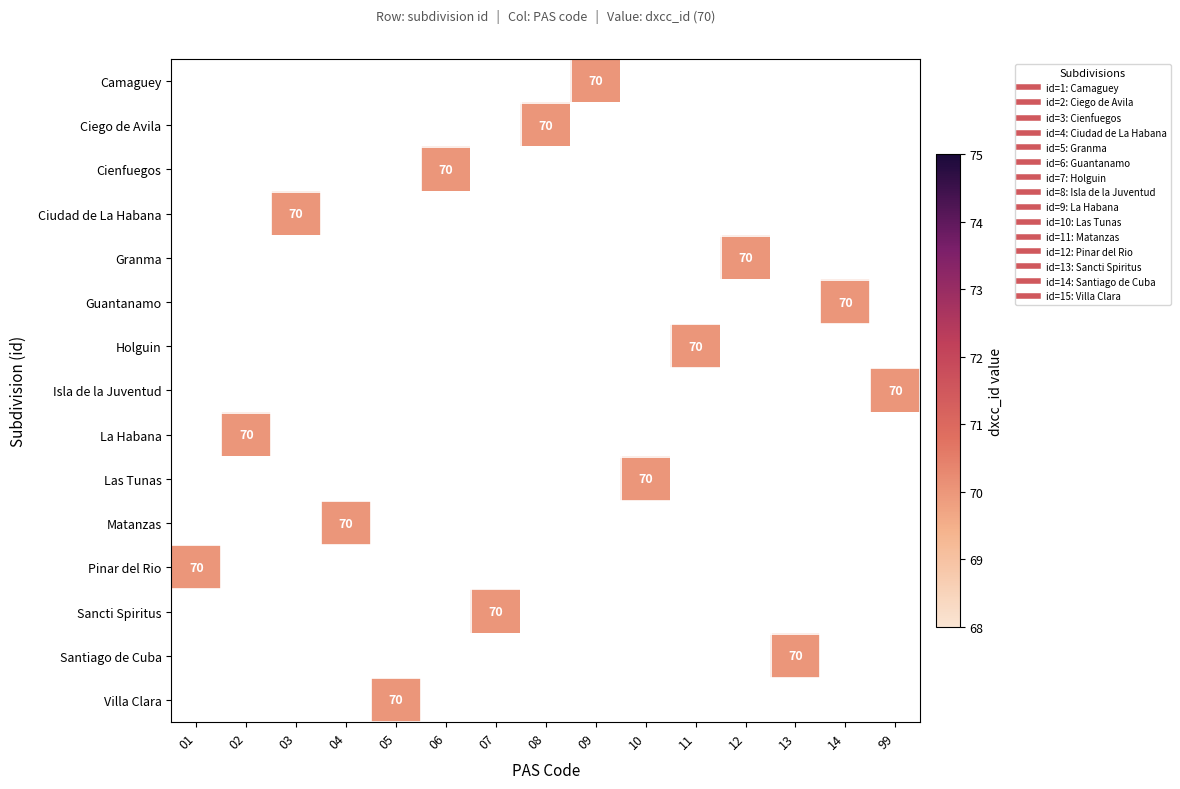

Count the number of data series in this chart.

15